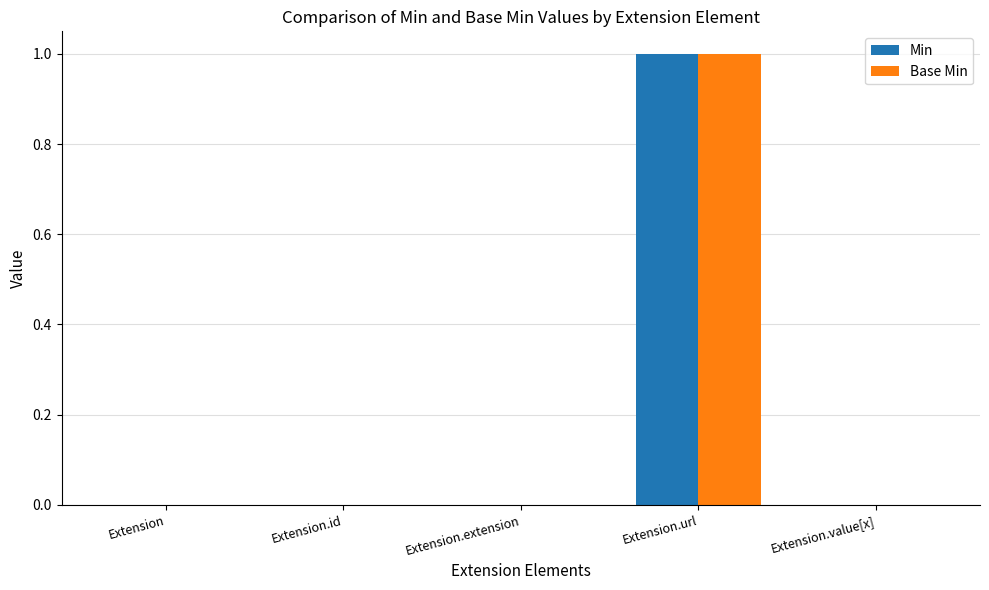

Reading left to right, extract all data points from this chart.

Min: 0	0	0	1	0
Base Min: 0	0	0	1	0